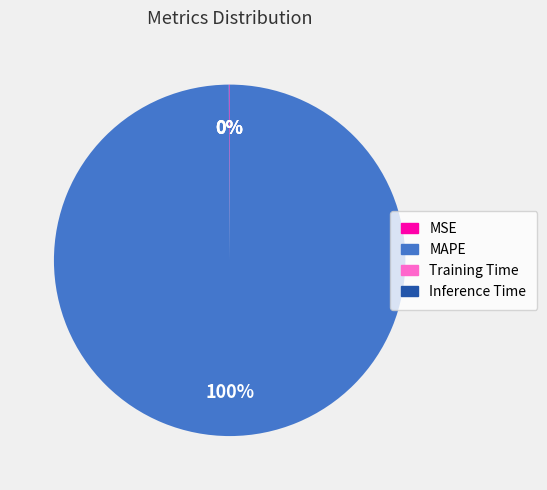

True or false: MAPE accounts for 100% of the total.

True